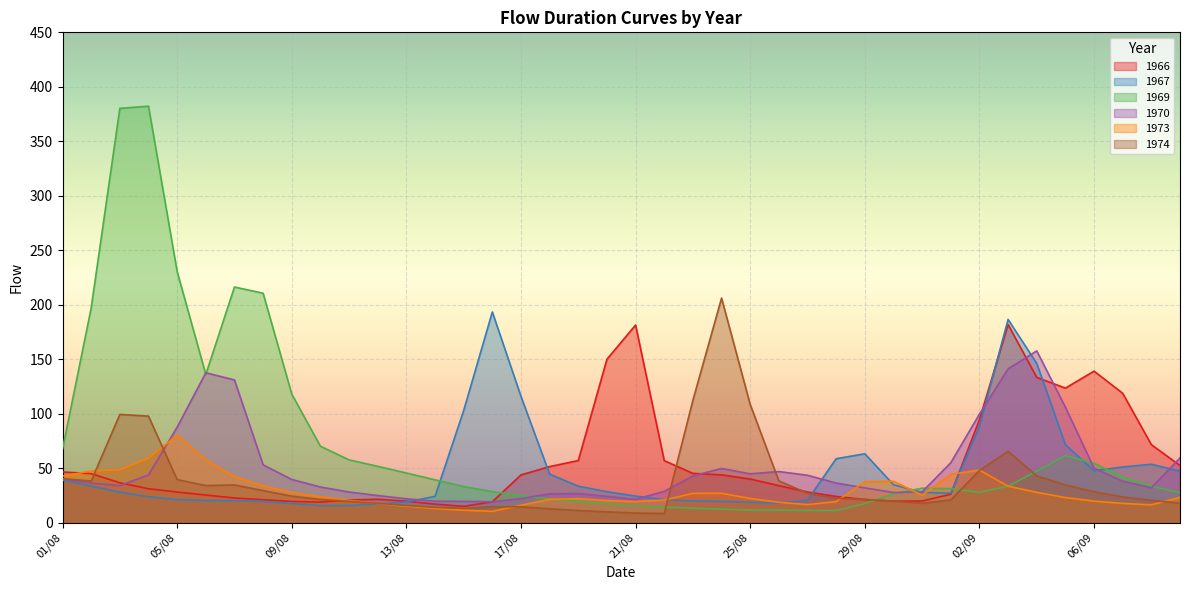

What is the sum of all 1970 values?

2011.0